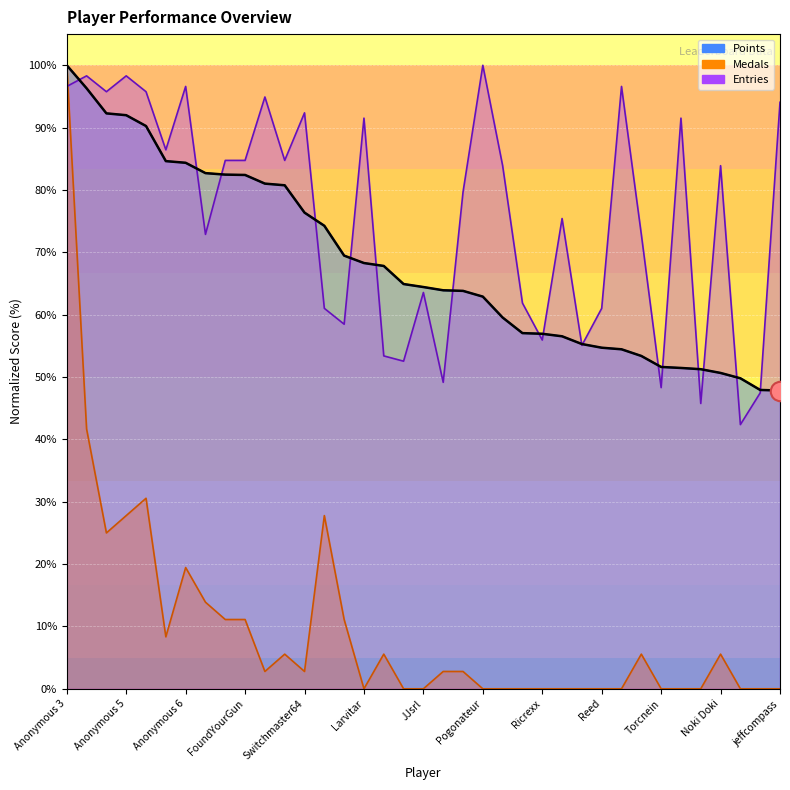

At which label does the data first exceed 64?

Anonymous 3